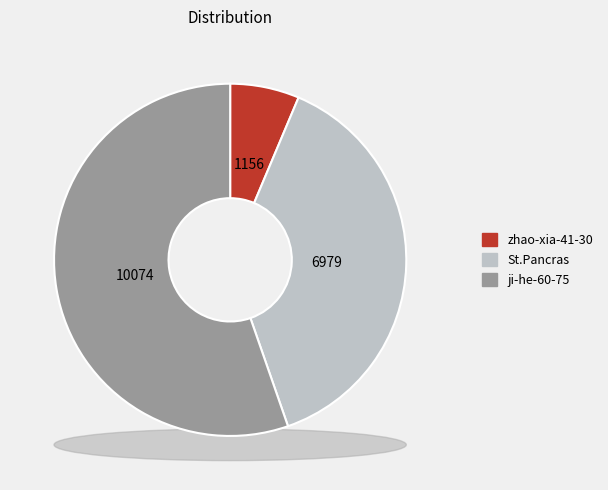

To the nearest percent, what is the combined percentage of St.Pancras and zhao-xia-41-30?

45%